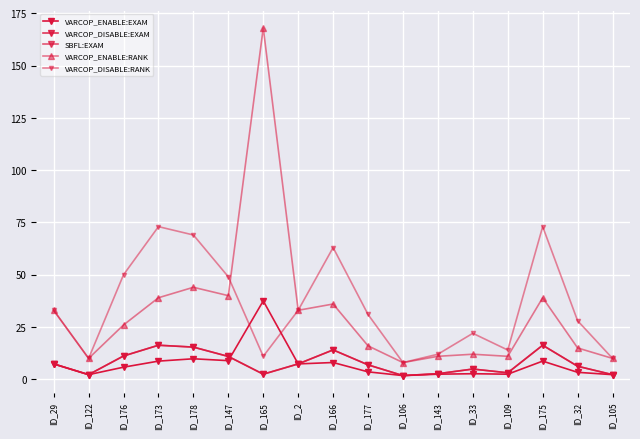

Does the chart have visible grid lines?

Yes